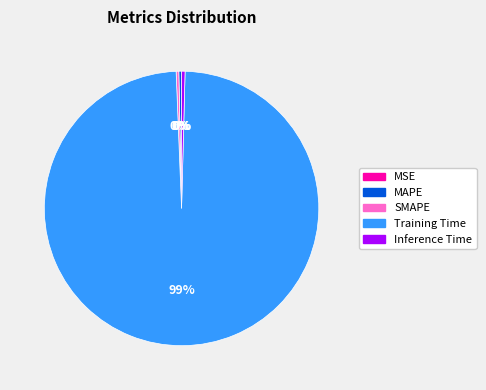

To the nearest percent, what is the average slice percentage?

20%